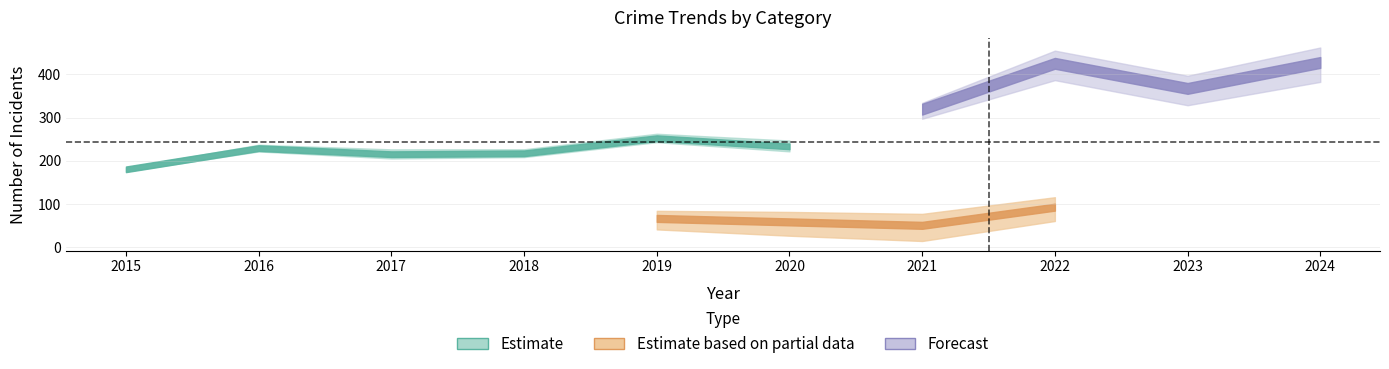

The value of Robbery at 2015 is 301. True or false?

False